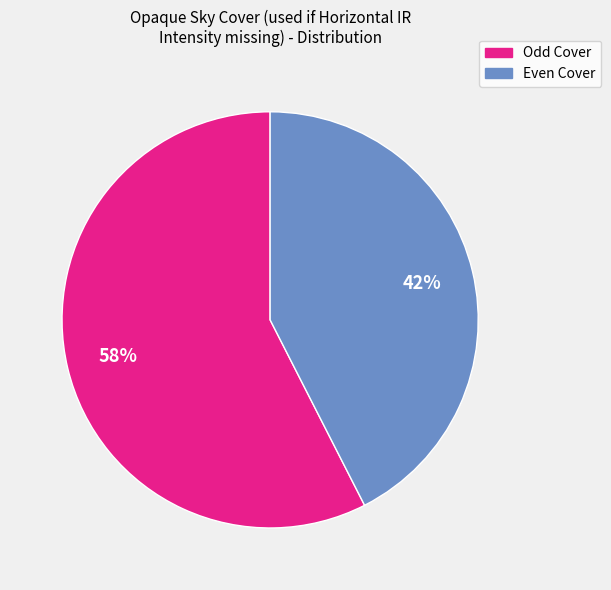

Is there a majority slice in this chart?

Yes